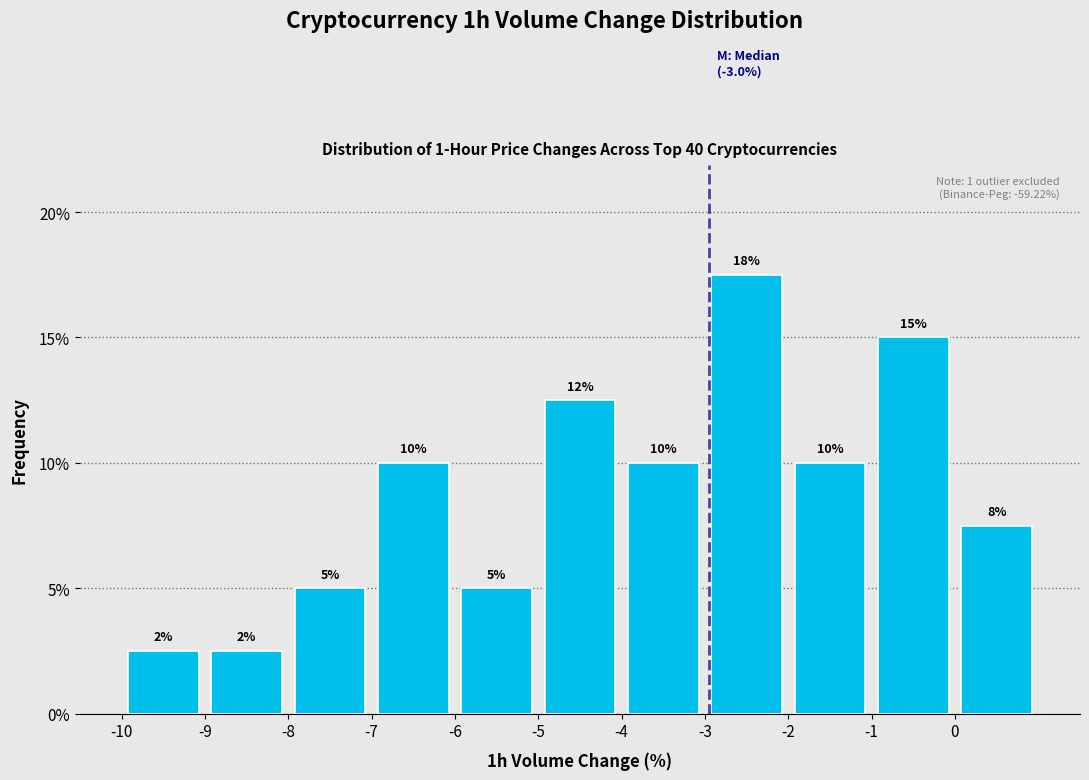

Over which range of the x-axis is the bar tallest?

-3 to -2